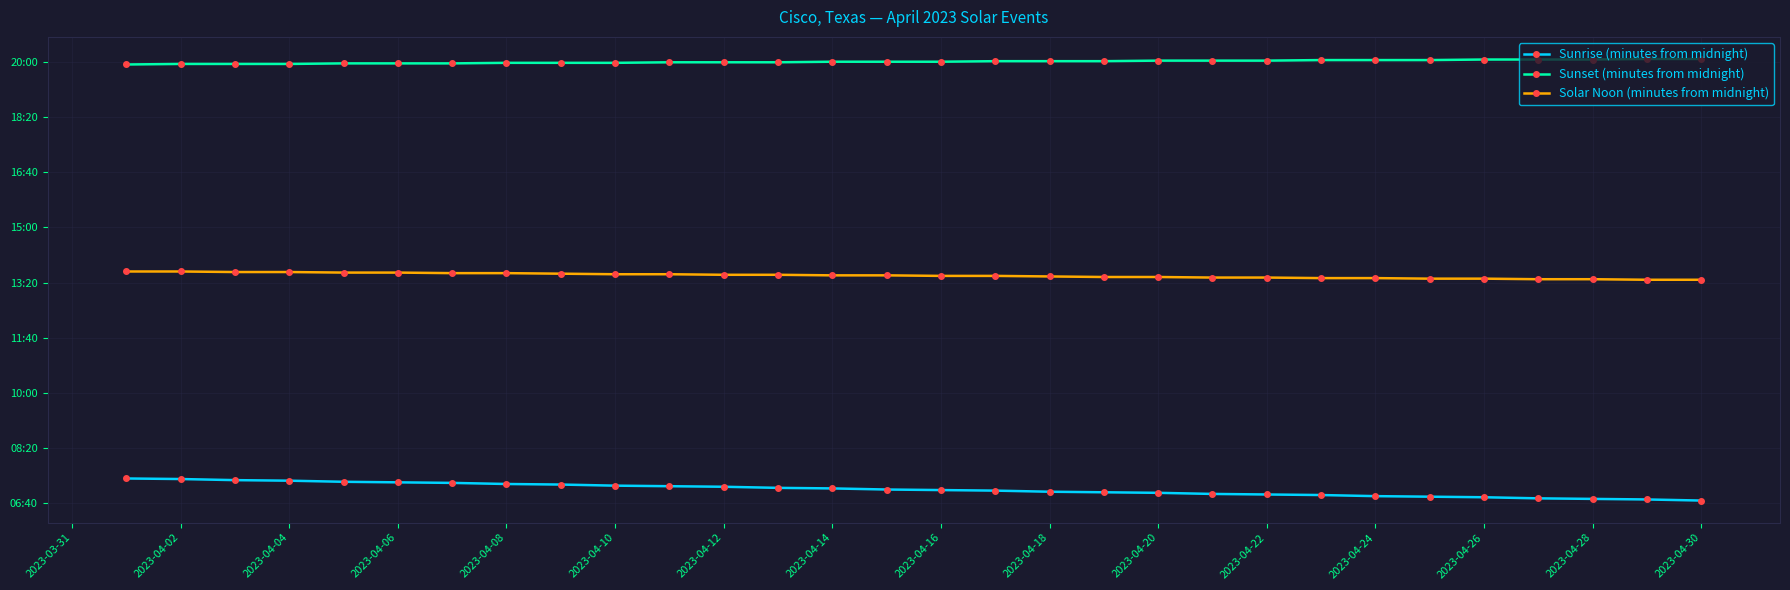

What is the sum of all Sunrise (minutes from midnight) values?

12748